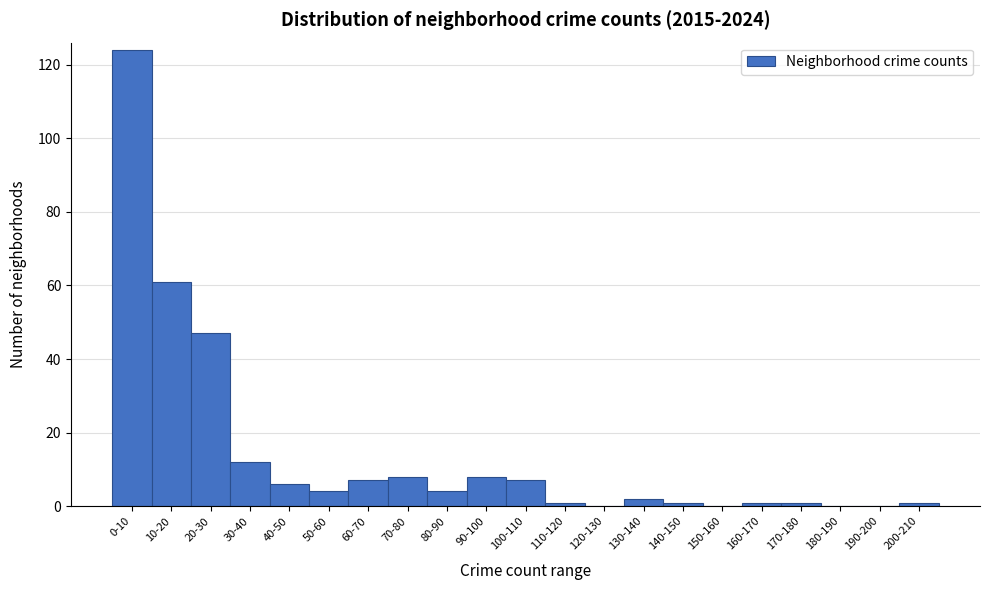

Reading right to left, what are all the values shown in this chart?

200-210=1	190-200=0	180-190=0	170-180=1	160-170=1	150-160=0	140-150=1	130-140=2	120-130=0	110-120=1	100-110=7	90-100=8	80-90=4	70-80=8	60-70=7	50-60=4	40-50=6	30-40=12	20-30=47	10-20=61	0-10=124